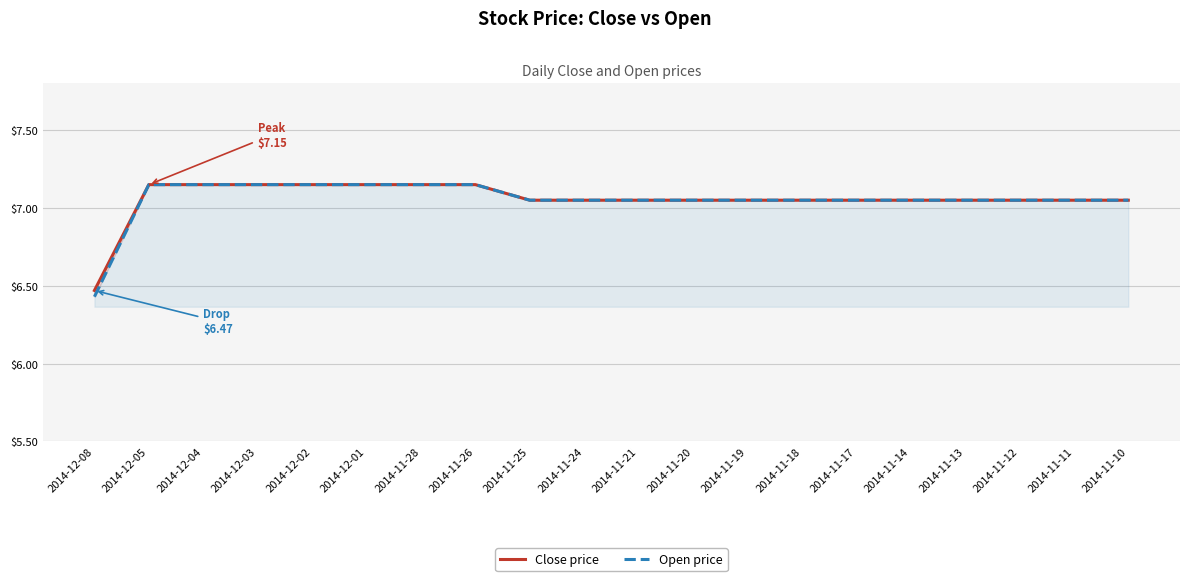

What is the label of the 9th point from the right?

2014-11-20